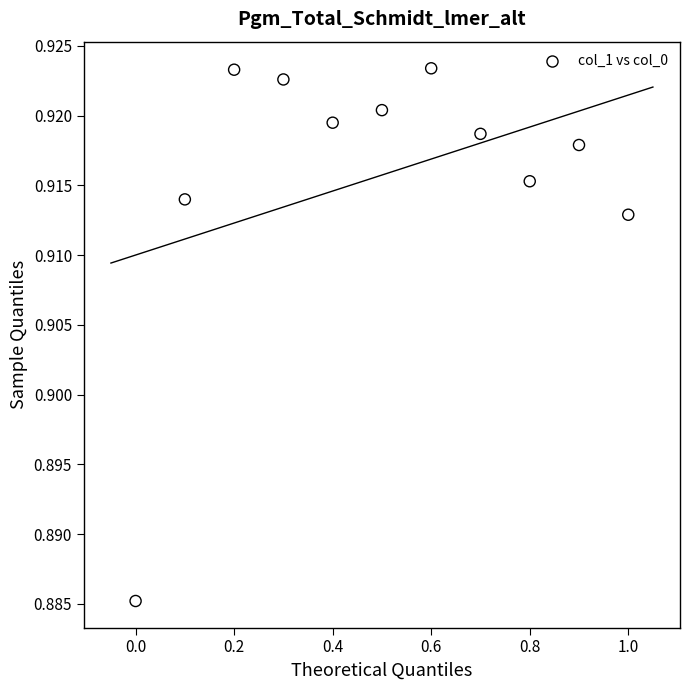

What is the range of X values (max minus min)?

1.0